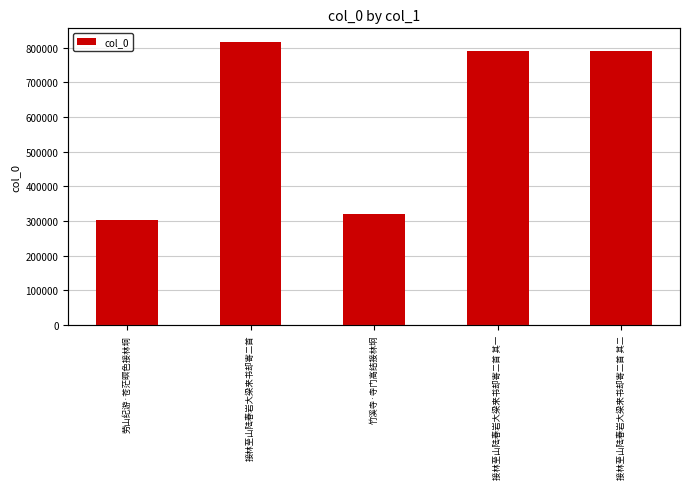

What is the change in value from 劳山纪游·苍茫暝色接林坰 to 竹溪寺·寺门高结接林坰?

+16942